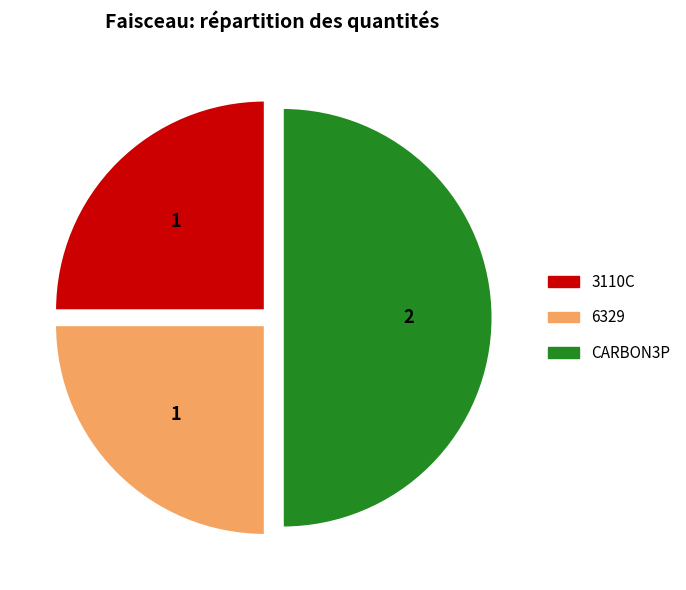

Does 6329 account for over 50% of the chart?

No